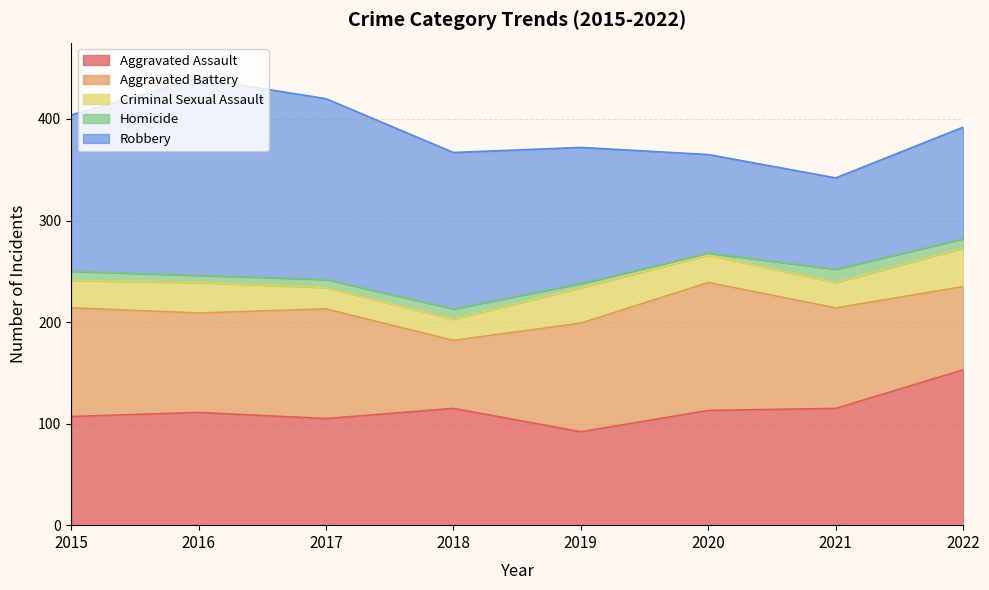

At which category does Aggravated Assault reach its first local valley?

2017